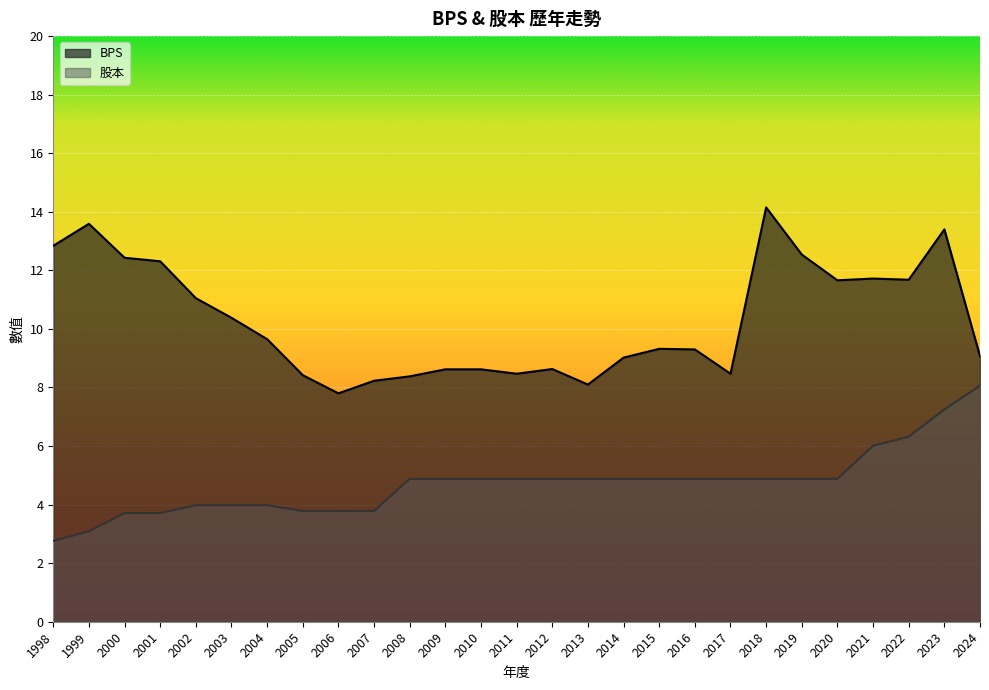

Rank the series by their average value, from highest to lowest.

BPS, 股本